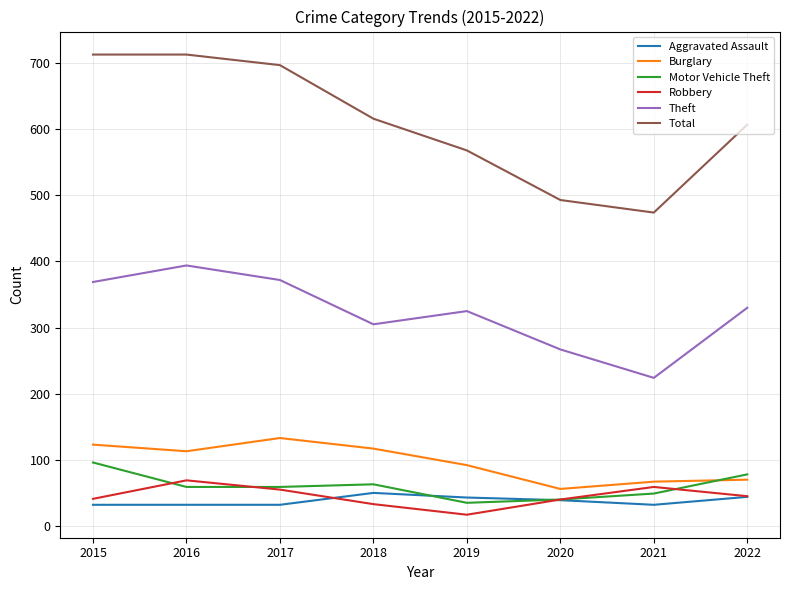

What is the maximum value for Aggravated Assault?

50